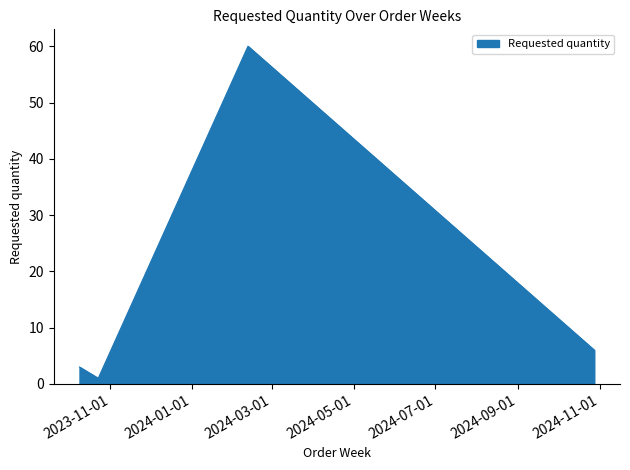

What is the maximum value shown in the chart?

60